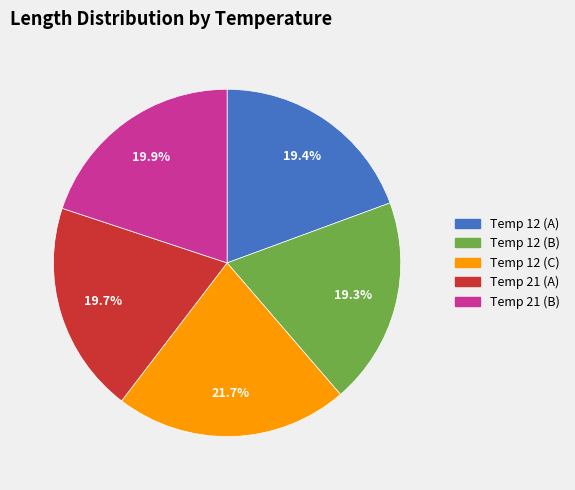

Does any single category account for the majority?

No